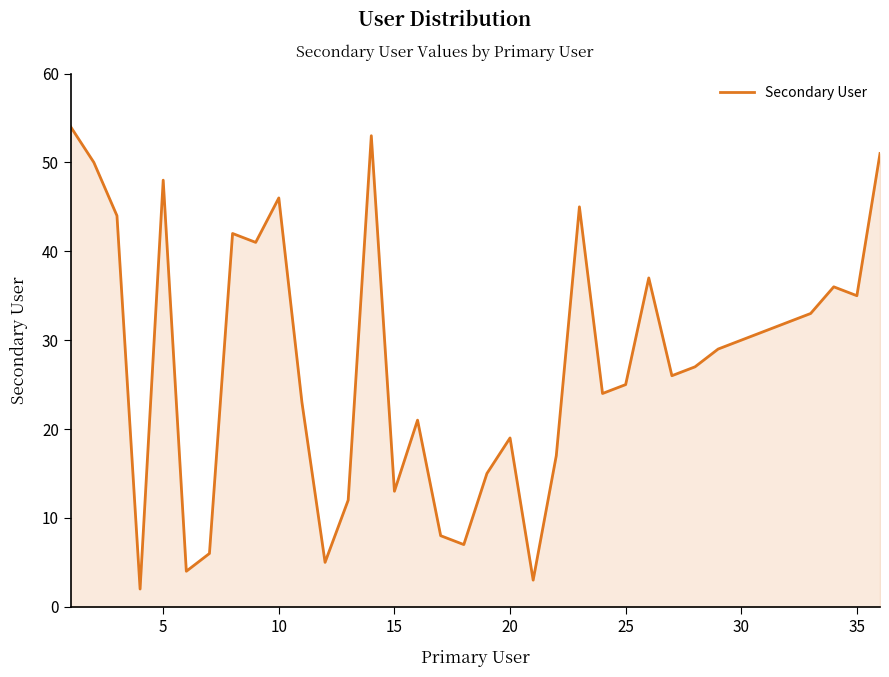

What is the maximum value shown in the chart?

54